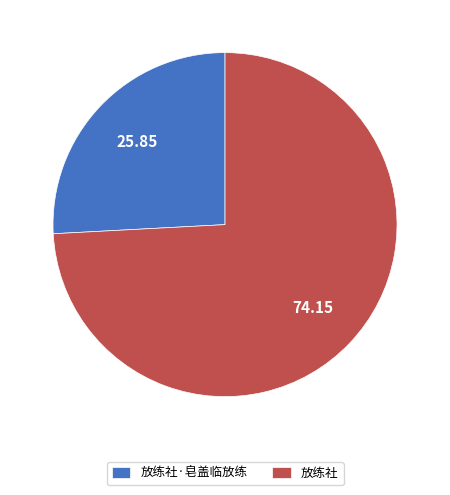

Is the sum of 放练社 and 放练社·皂盖临放练 greater than half?

Yes